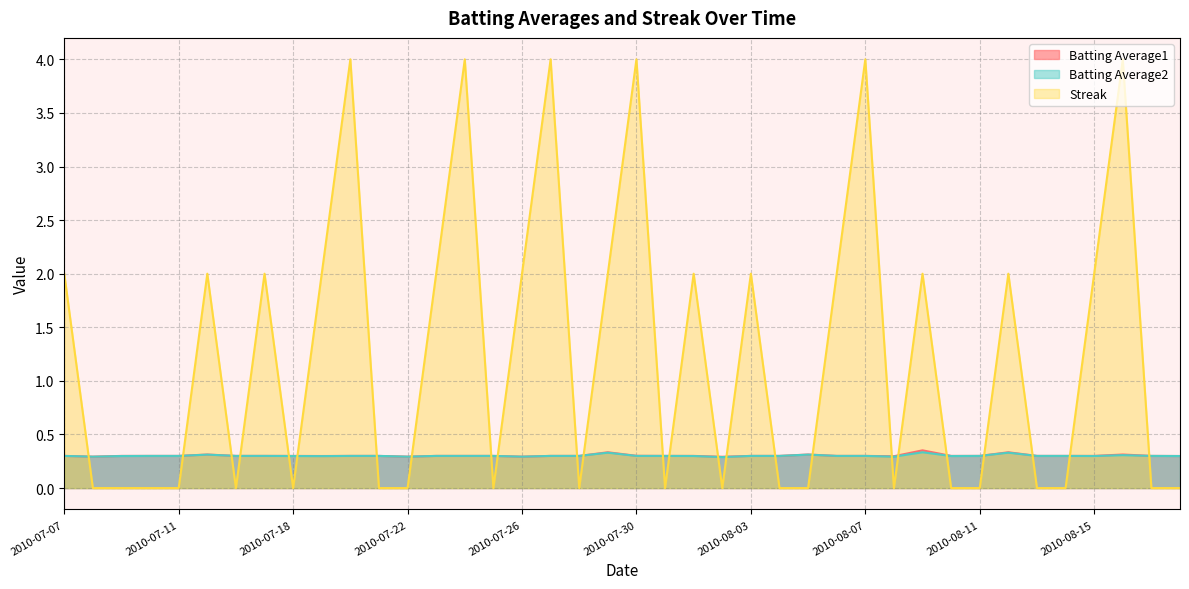

What is the sum of the Batting Average2 values at 2010-08-08 and 2010-07-16?

0.6